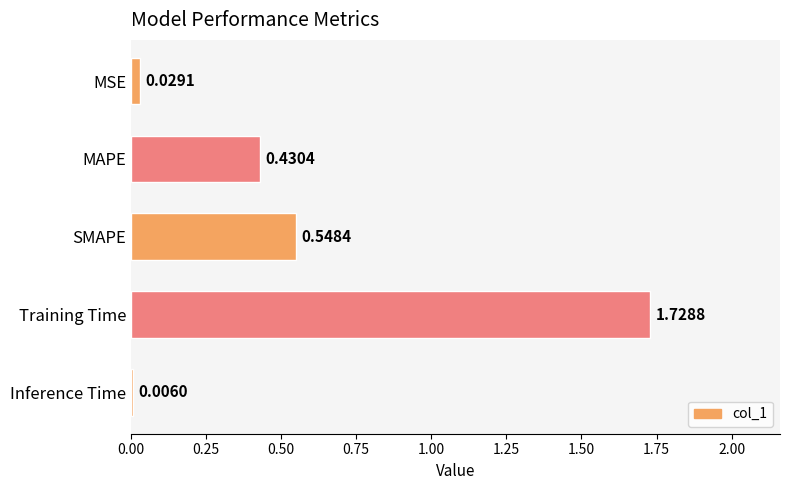

Between MSE and MAPE, which is larger?

MAPE